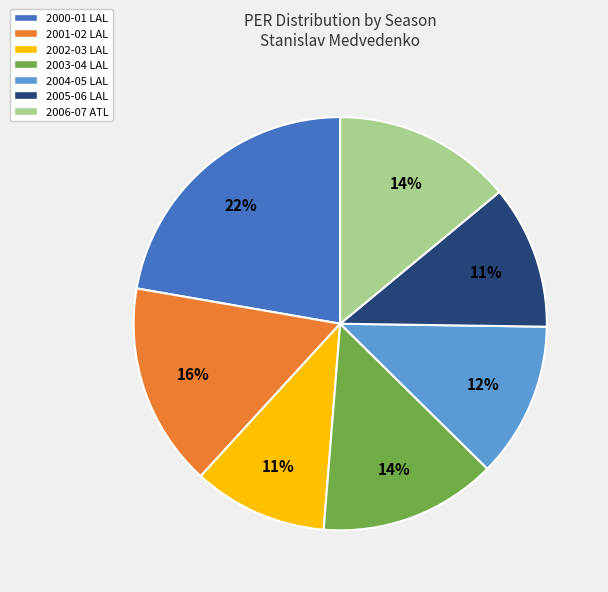

To the nearest percent, what is the combined percentage of 2006-07 ATL and 2003-04 LAL?

28%